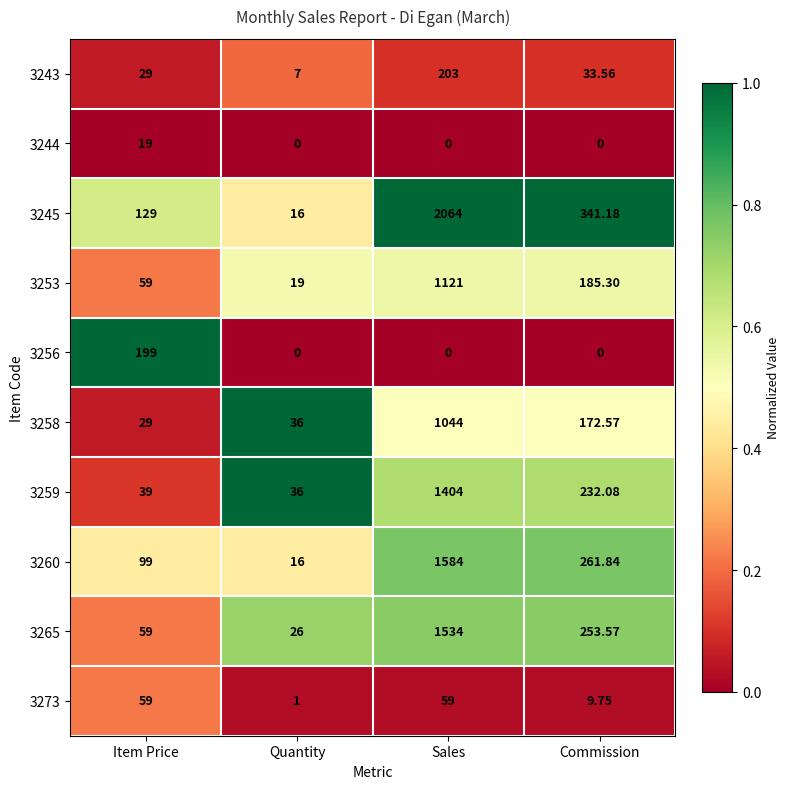

Is the value of 3253 at Item Price greater than the value of 3245 at Quantity?

Yes